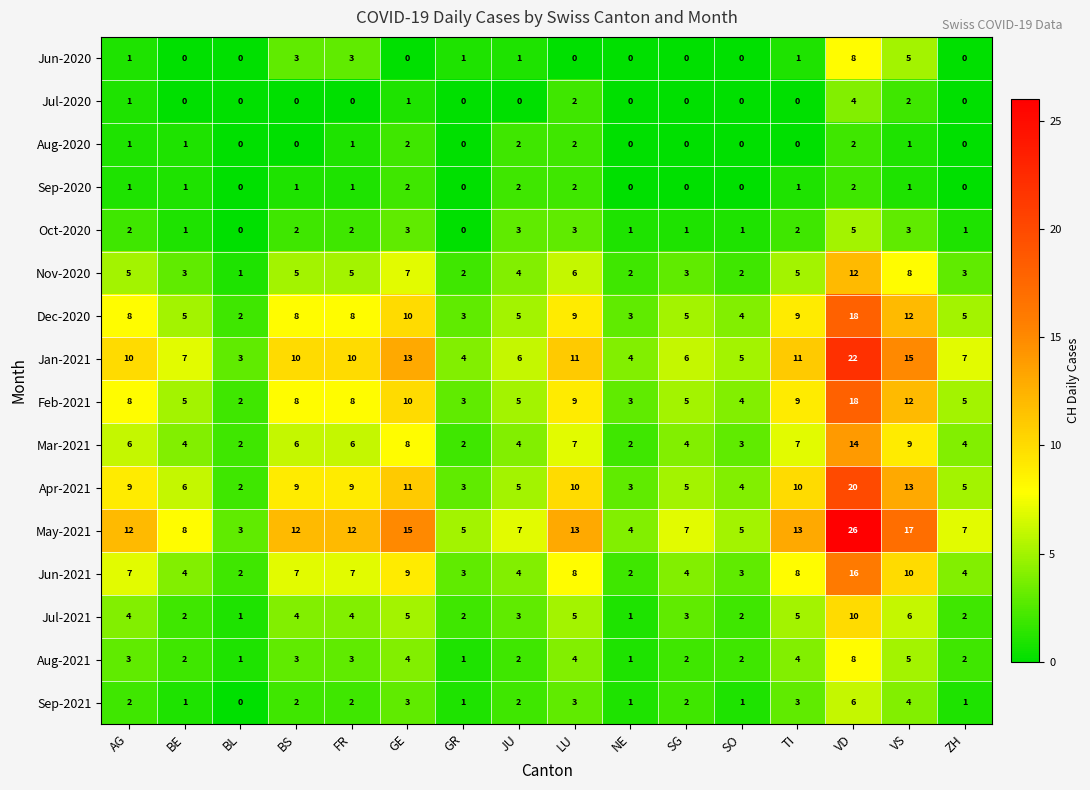

At which category is the sum across all series the highest?

VD